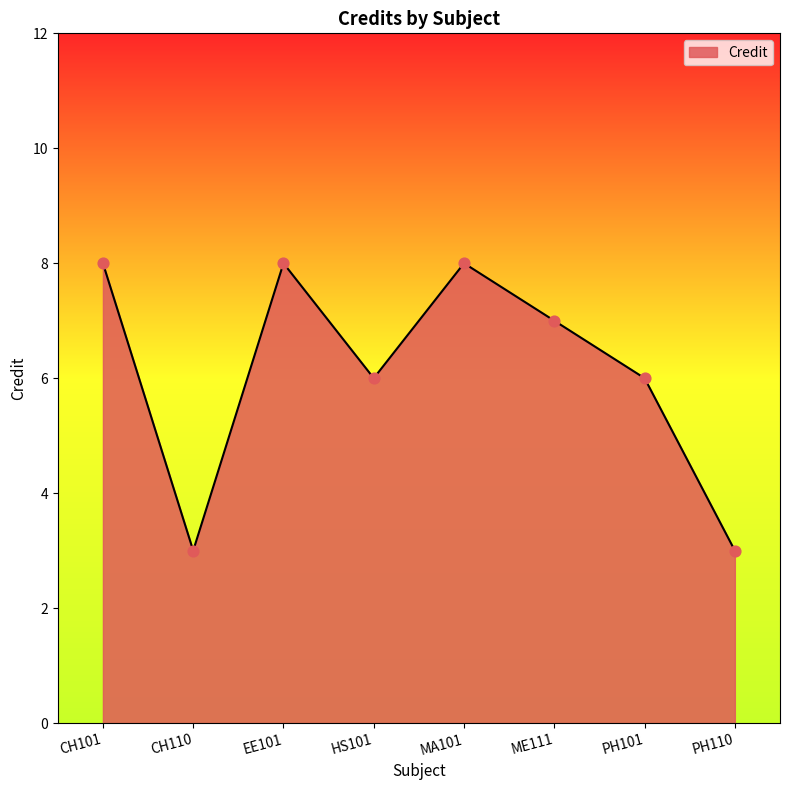

Approximately how many times larger is the value at PH110 compared to PH101?

0.5